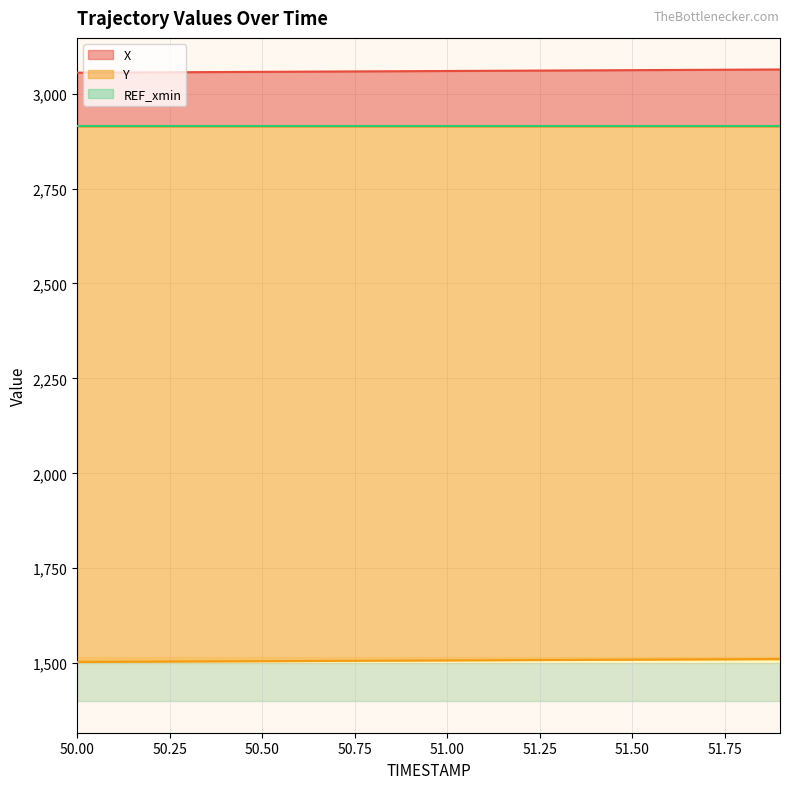

What is the label of the 16th point from the left?

51.5